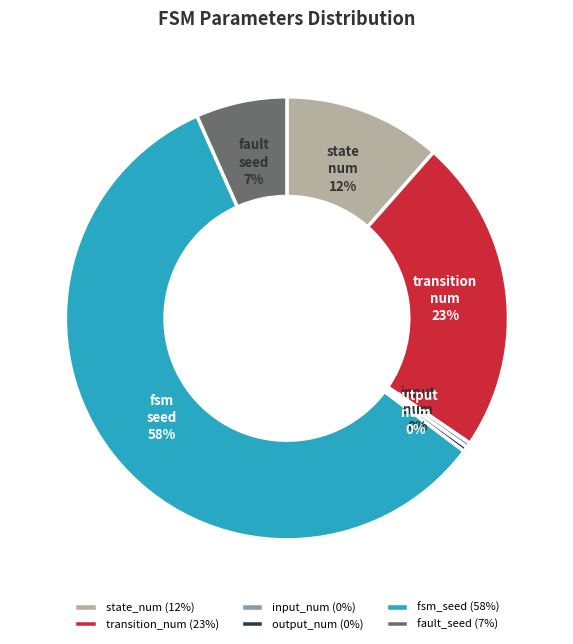

True or false: output_num accounts for 6% of the total.

False